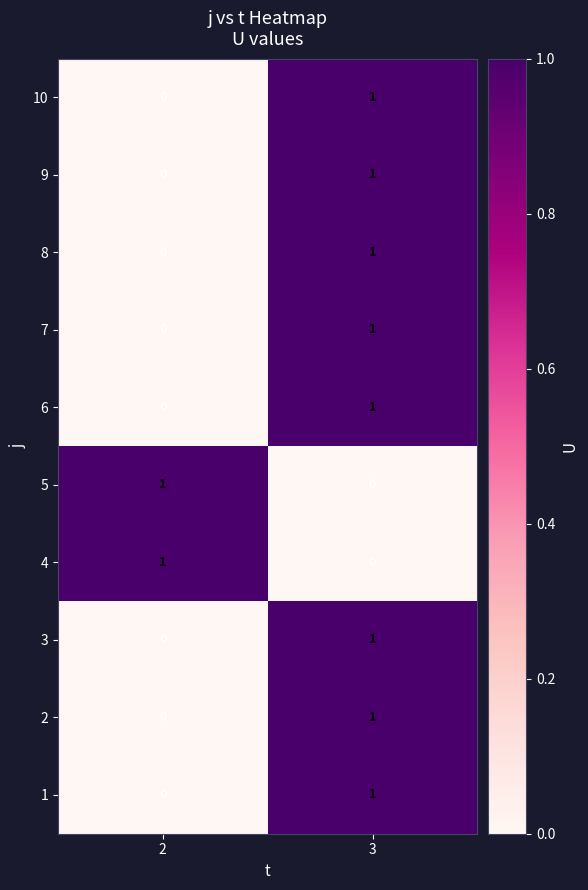

The value of 6 at 3 is 0. True or false?

False